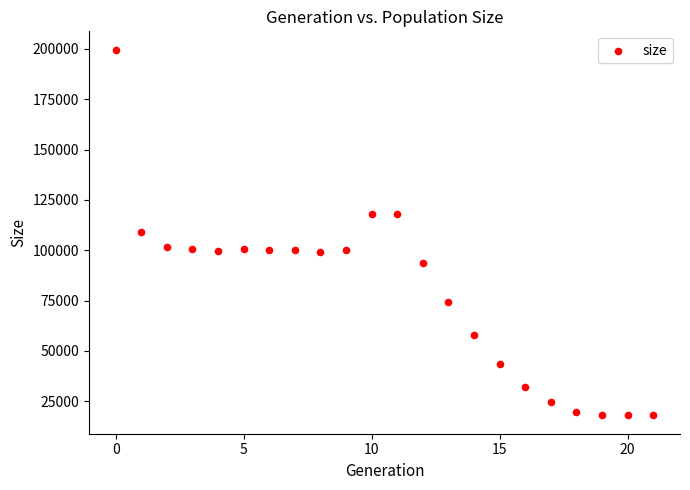

What is the range of Y values (max minus min)?

181658